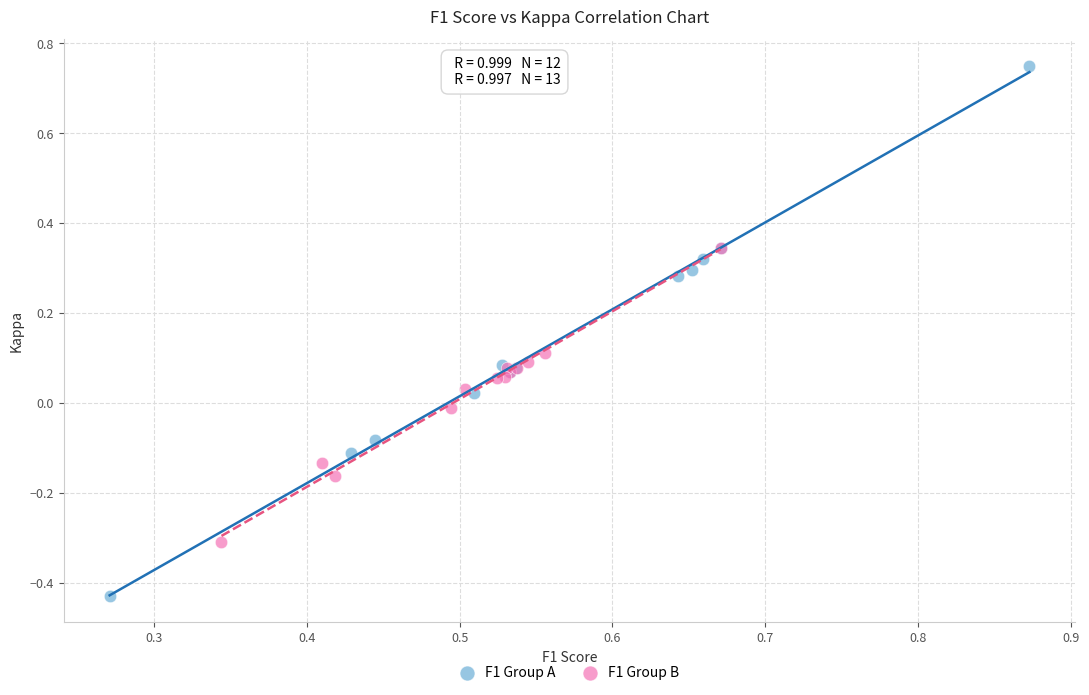

What are all the series names shown in the legend?

F1 Group A, F1 Group B